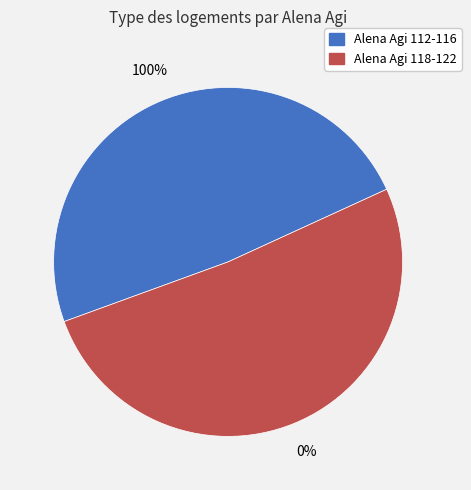

The 26 slice represents 7% of the pie. True or false?

False